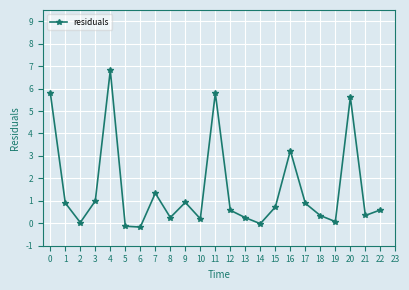

Where is the first local maximum?

4